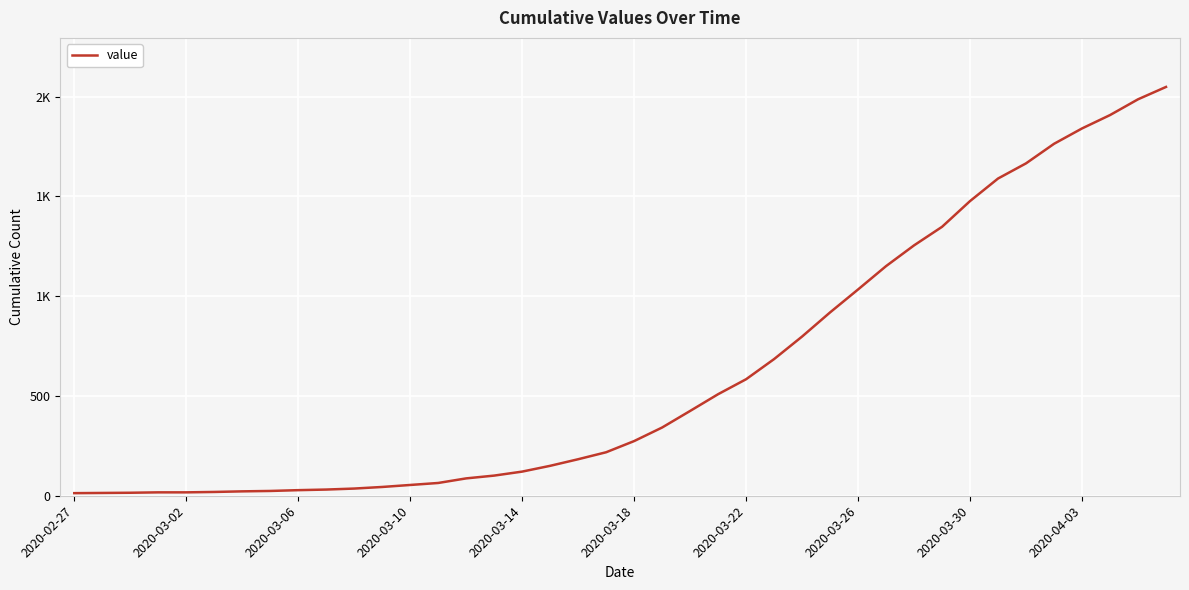

Does the chart display data point markers on the line(s)?

No